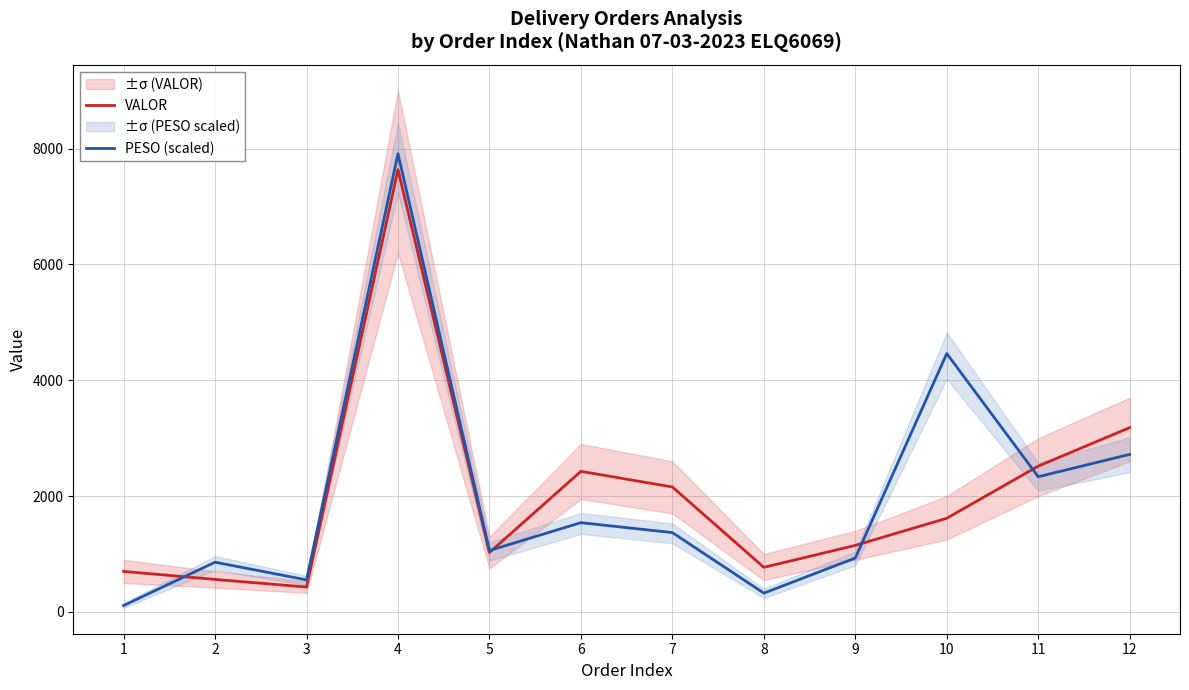

Which category has the lowest value in the VALOR series?

3